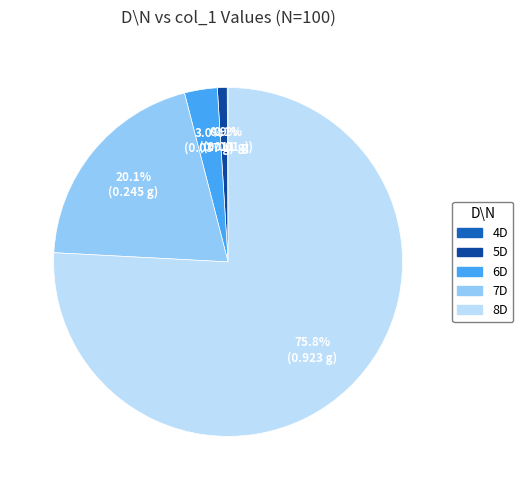

Is there any slice that represents more than half of the pie?

Yes